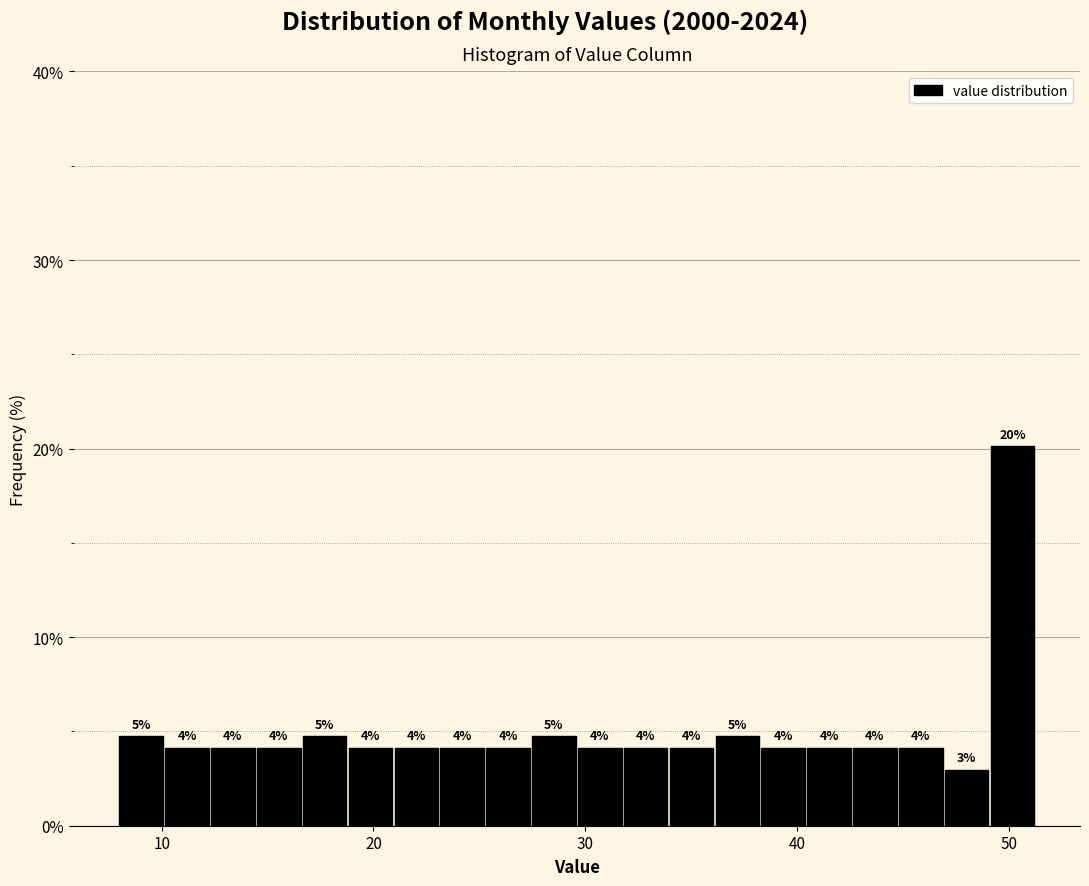

Read against the x-axis, roughly where is the centre of the tallest bar?

50